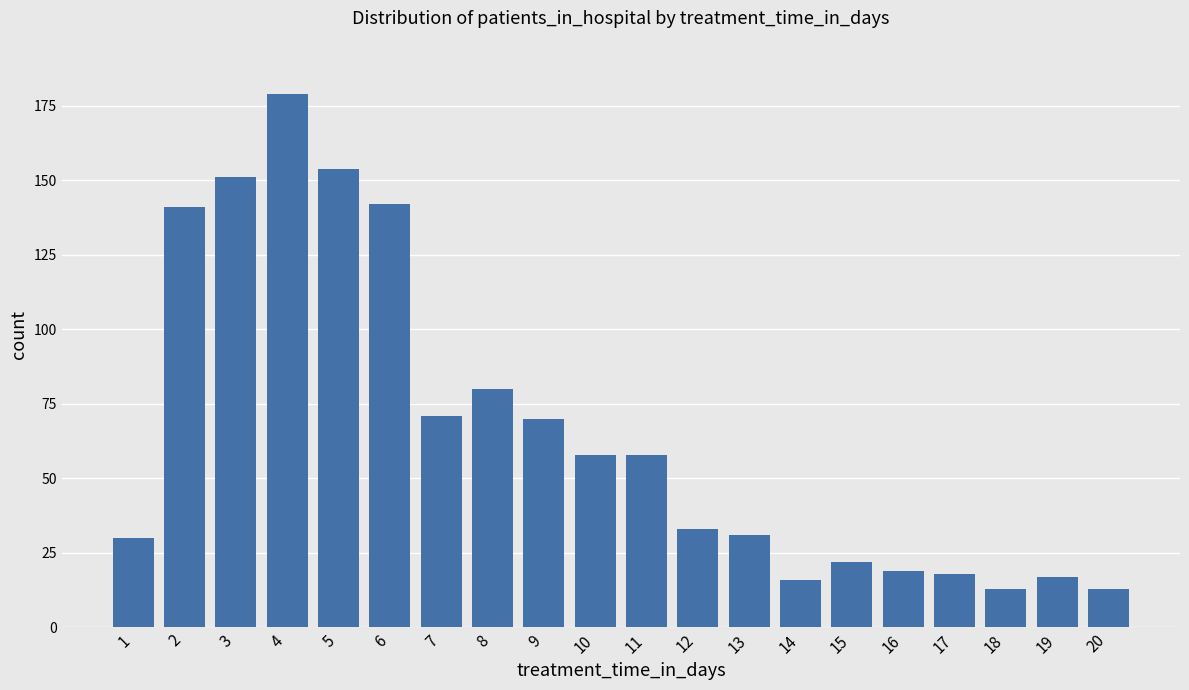

What is the ratio of the value at 2 to the value at 12?

4.3